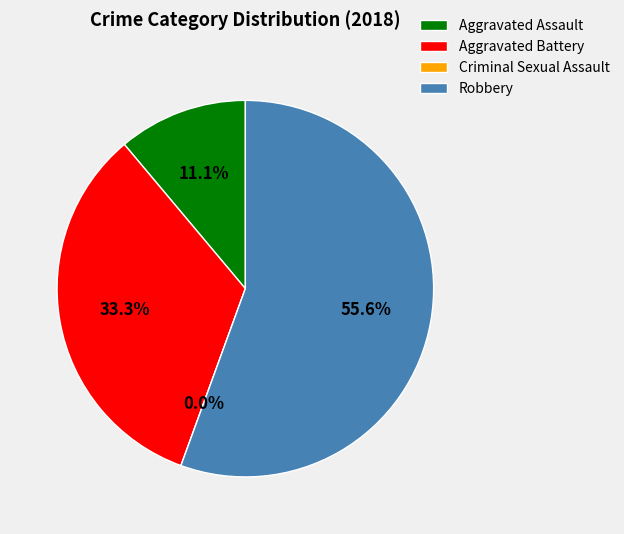

Which slice is the largest?

Robbery